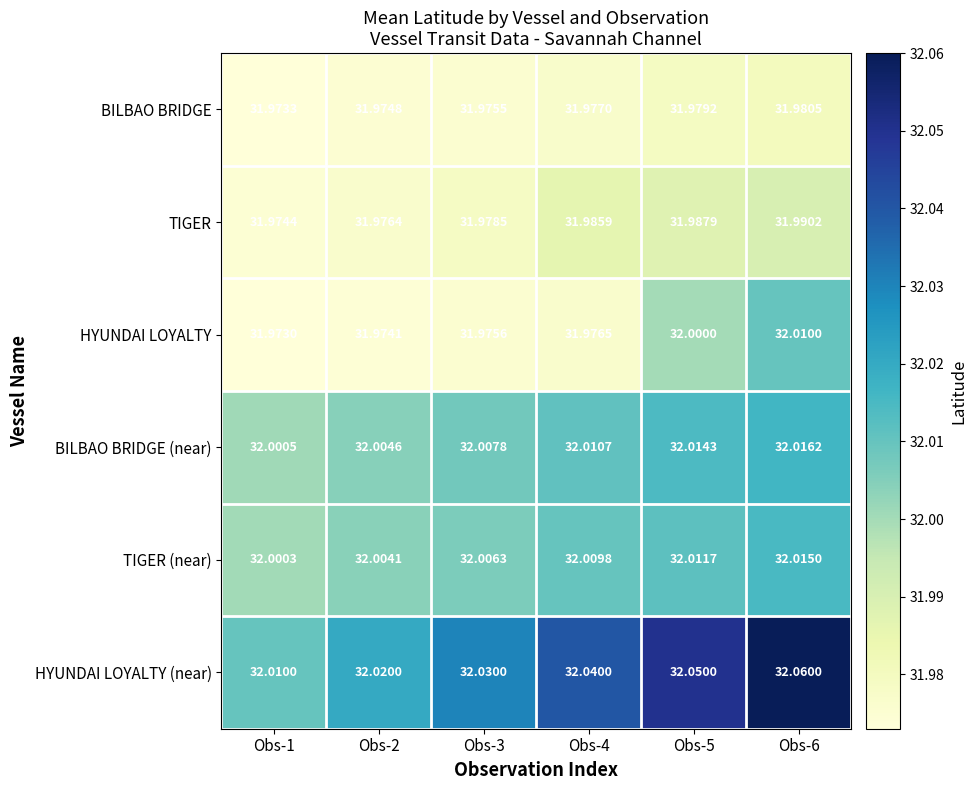

Which series has the largest range (max minus min)?

HYUNDAI LOYALTY (near)